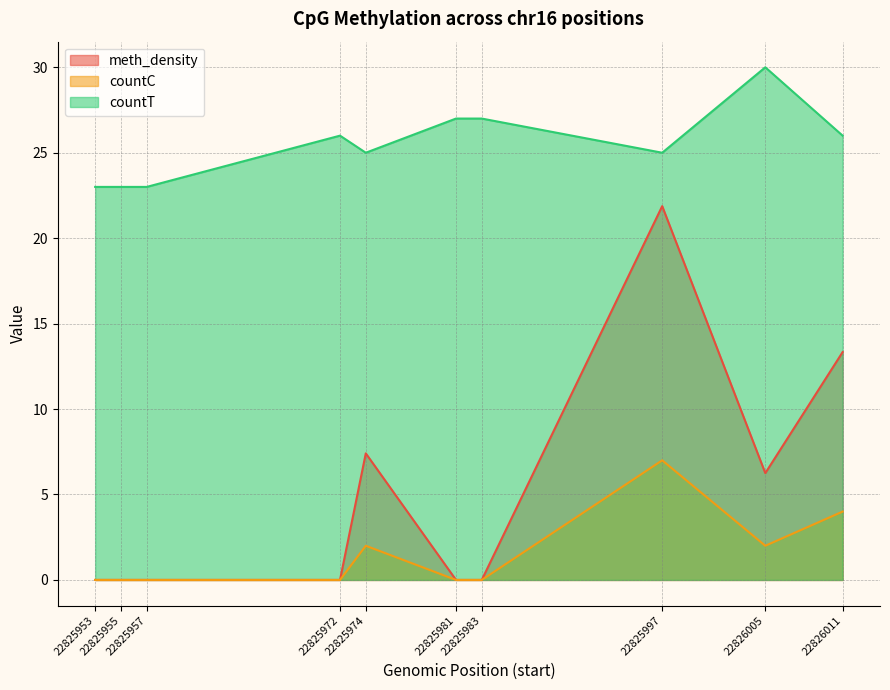

What is the sum of the meth_density values at 22825955 and 22826011?

13.3